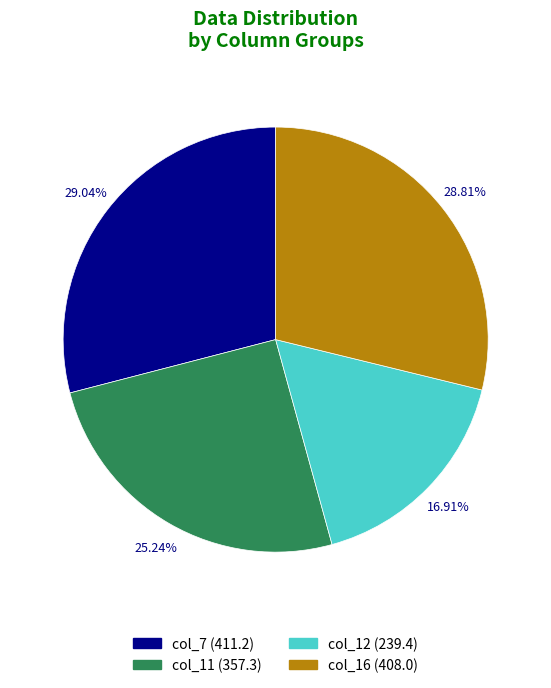

Is it true that col_7 is 21% of the pie?

False